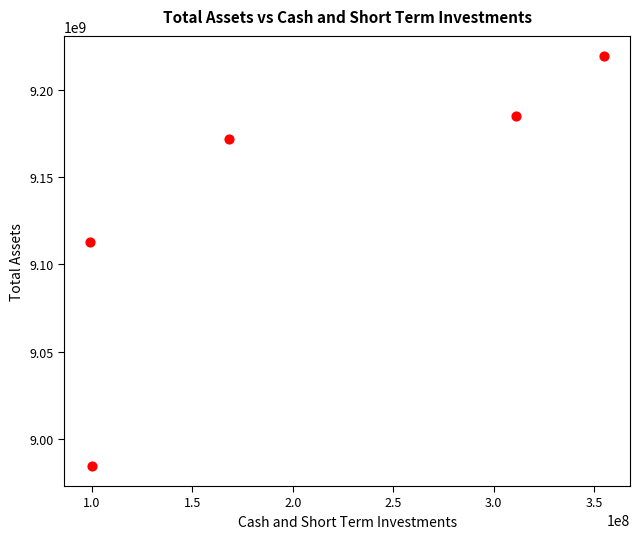

What Y value in the scatter plot is closest to 9102000000?

9113000000